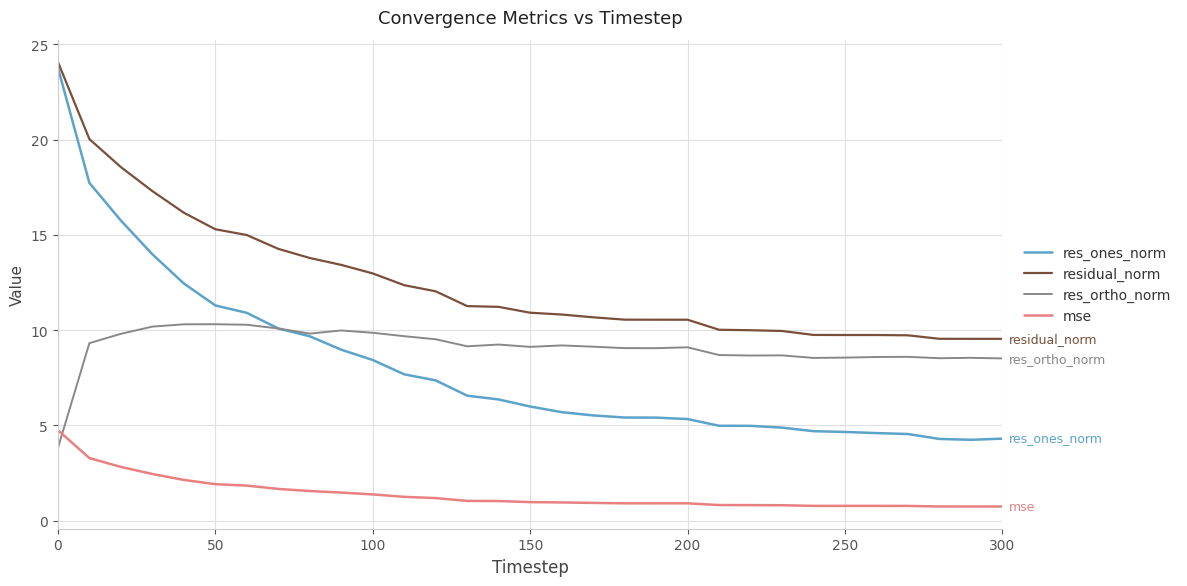

Which series has the largest total across all categories?

residual_norm